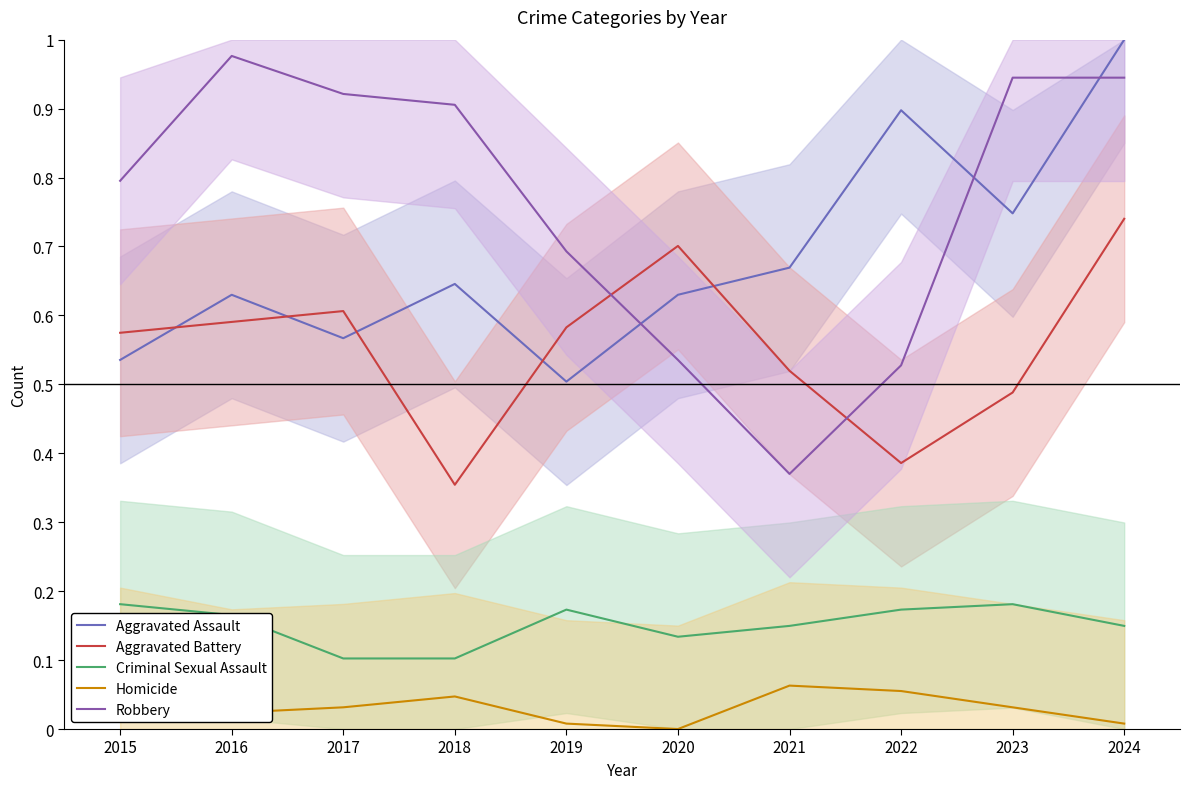

What is the difference between the Aggravated Battery values at 2024 and 2016?

0.1